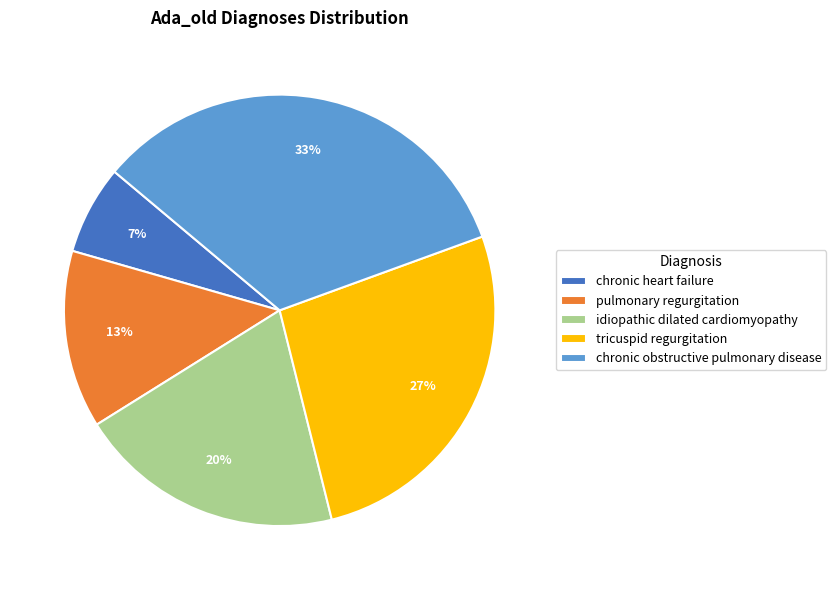

What is the smallest slice in the pie chart?

chronic heart failure